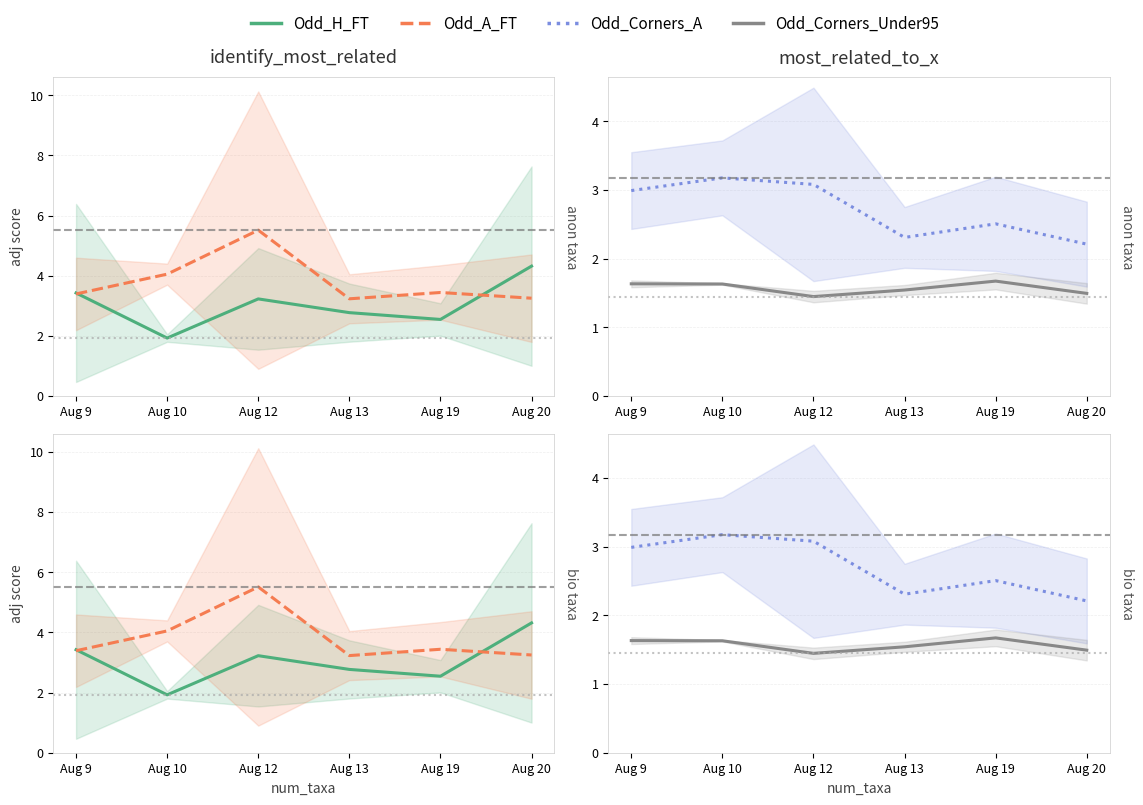

What is the maximum value shown in the chart?

5.5